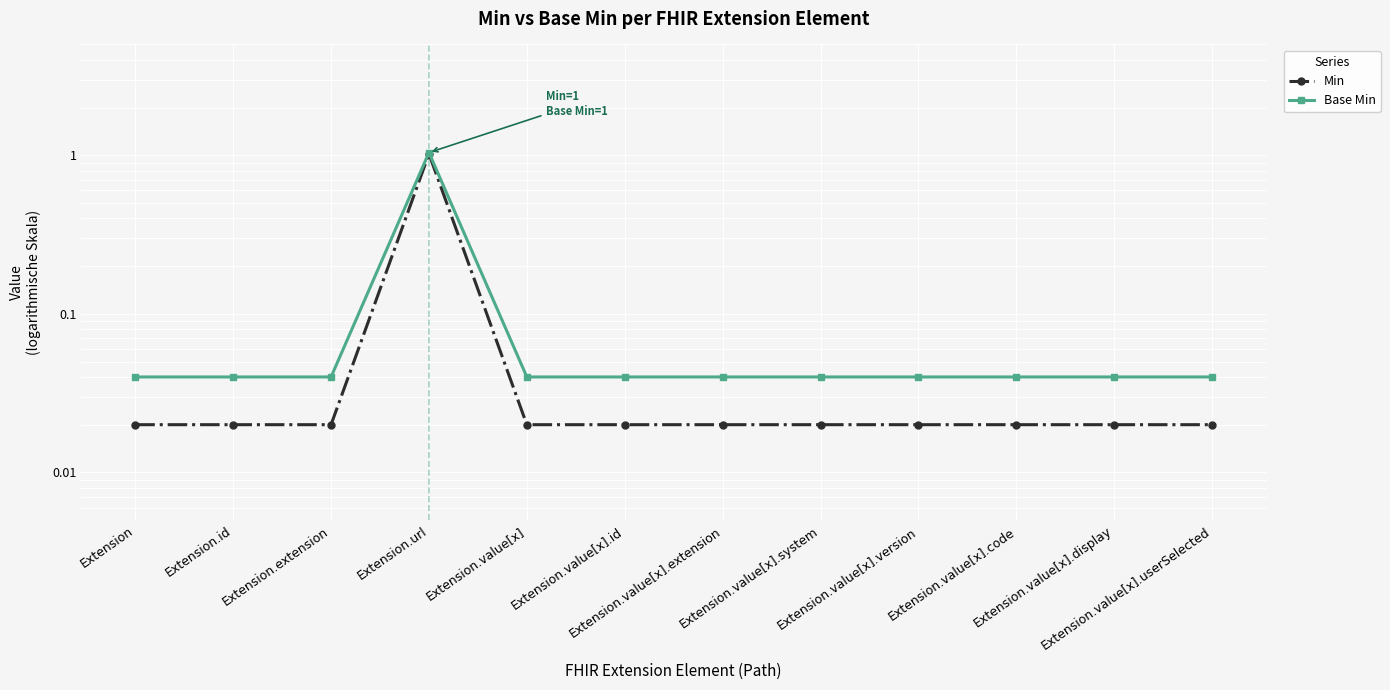

At which category does Min reach its first local peak?

Extension.url